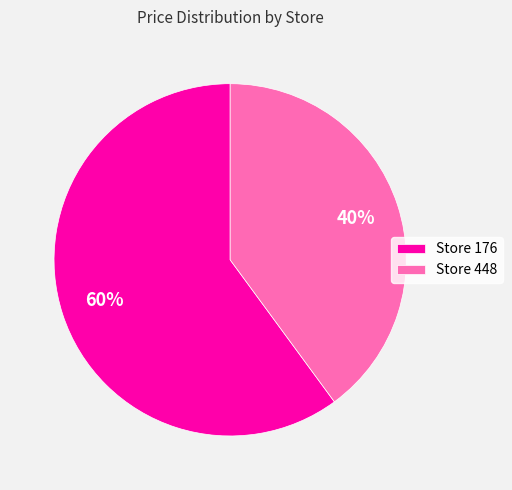

To the nearest percent, what percentage of the pie is Store 448?

40%